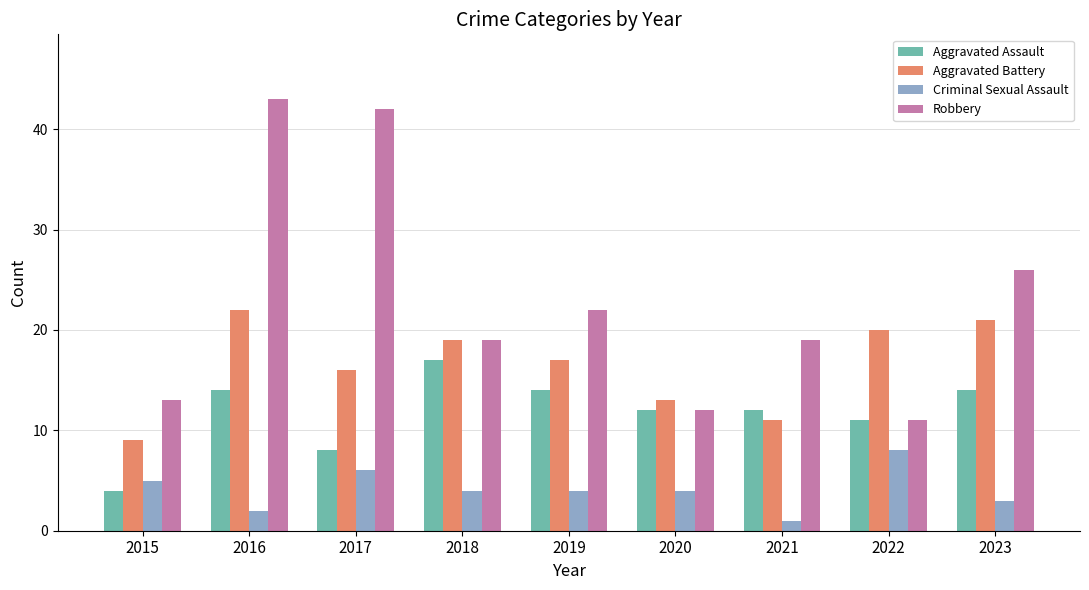

What is the sum of the Criminal Sexual Assault values at 2022 and 2018?

12